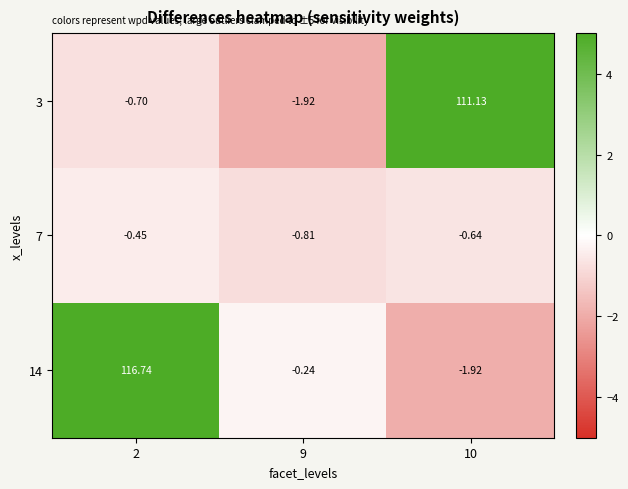

Is the value of 14 at 10 greater than the value of 7 at 10?

No